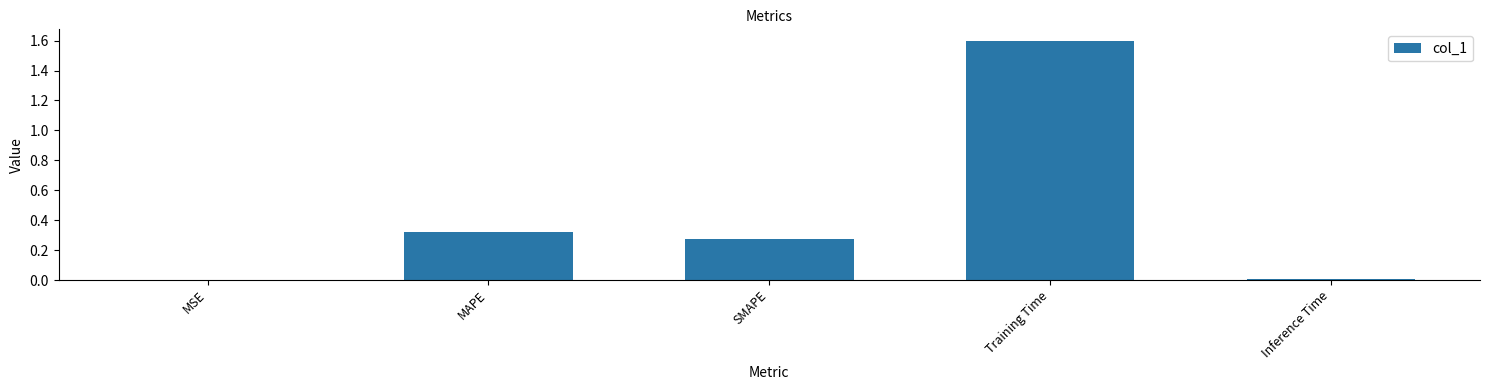

Between SMAPE and MAPE, which is larger?

MAPE